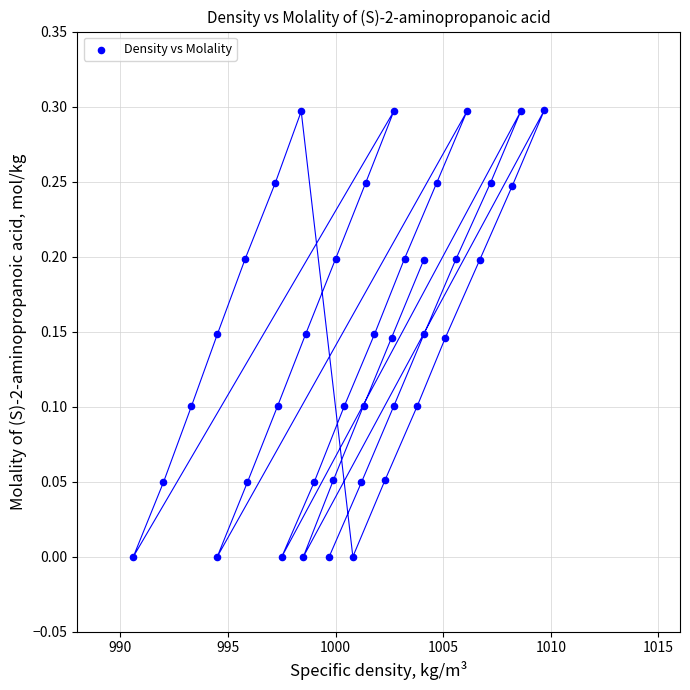

What is the range of Y values (max minus min)?

0.3